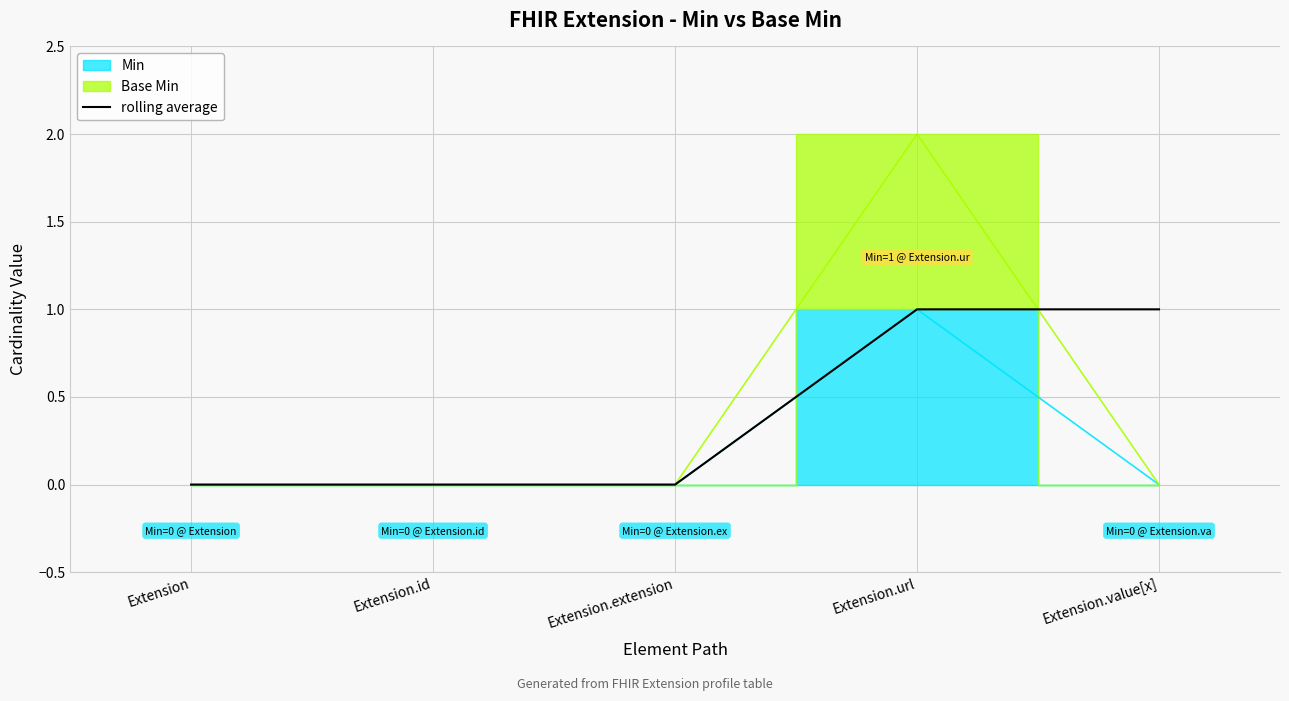

How many positive values are there?

2